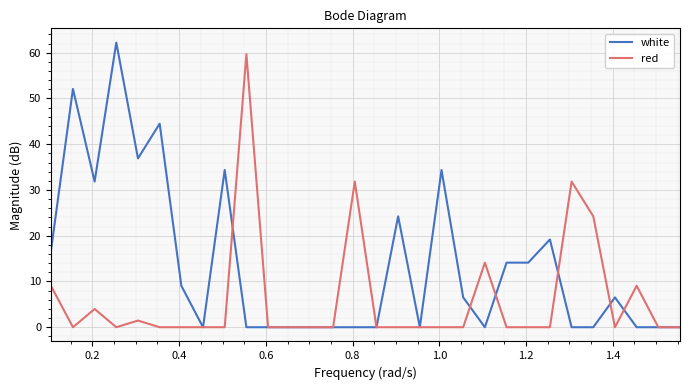

True or false: white and red intersect in this chart.

True